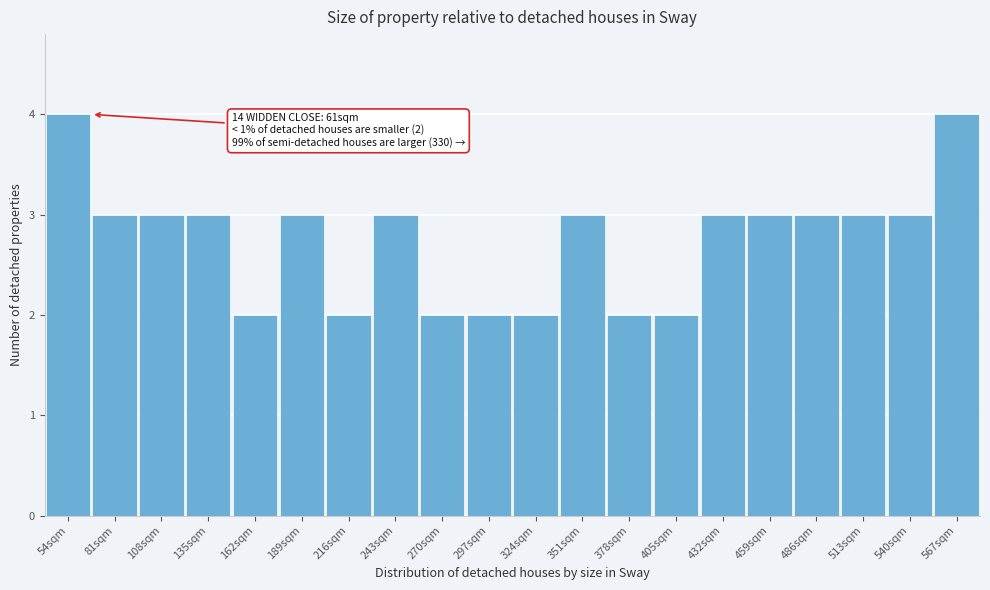

Reading right to left, transcribe all the data shown in this chart.

567sqm=4	540sqm=3	513sqm=3	486sqm=3	459sqm=3	432sqm=3	405sqm=2	378sqm=2	351sqm=3	324sqm=2	297sqm=2	270sqm=2	243sqm=3	216sqm=2	189sqm=3	162sqm=2	135sqm=3	108sqm=3	81sqm=3	54sqm=4